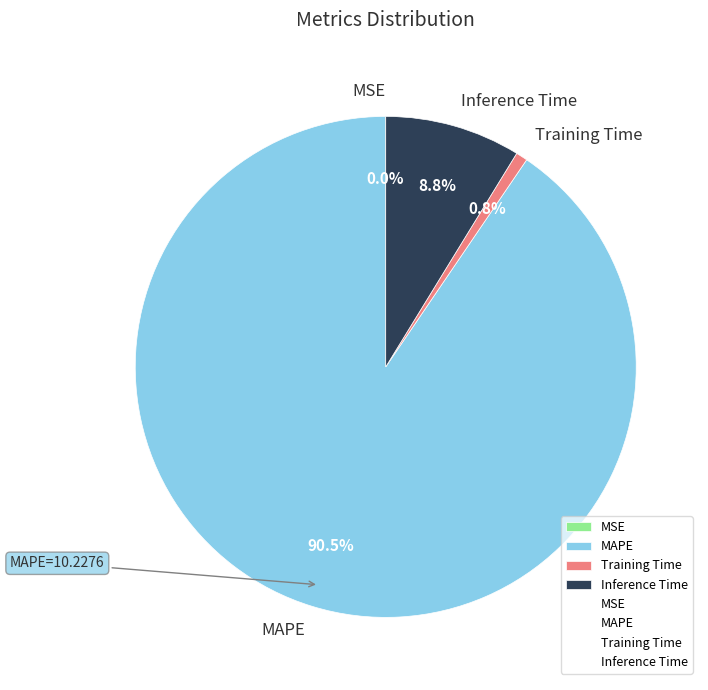

Which slice is the largest?

MAPE